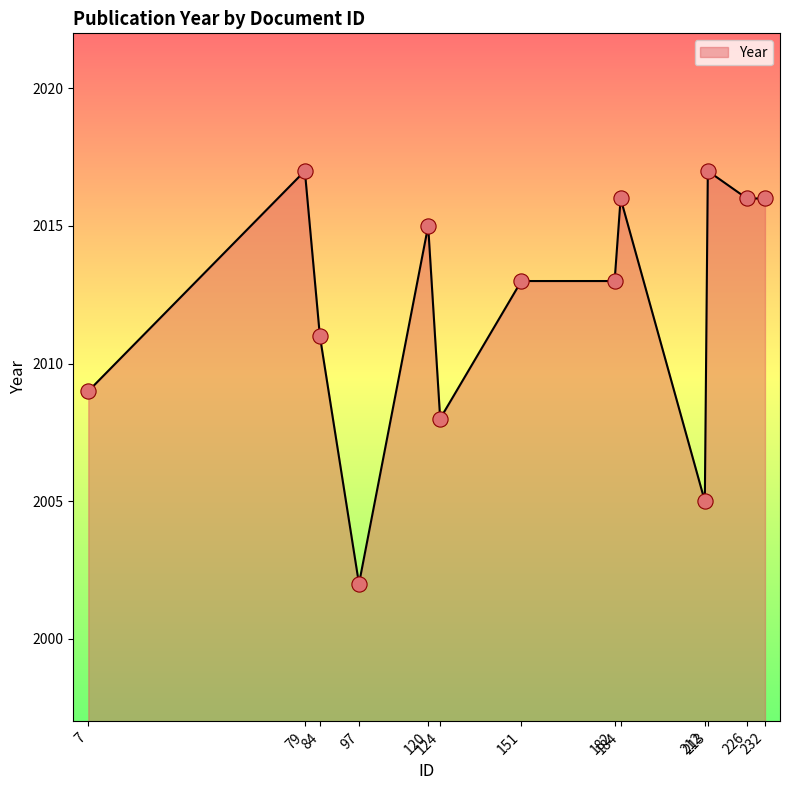

Between 184 and 79, which is larger?

79